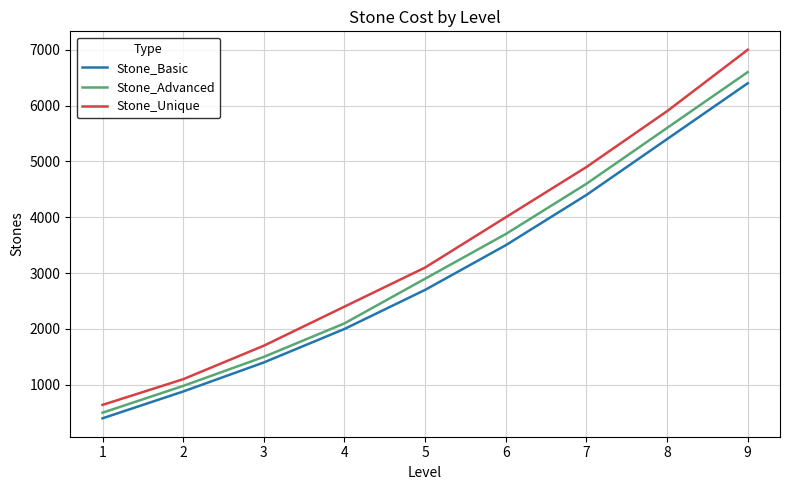

The Stone_Basic series shows 564 at 2. True or false?

False